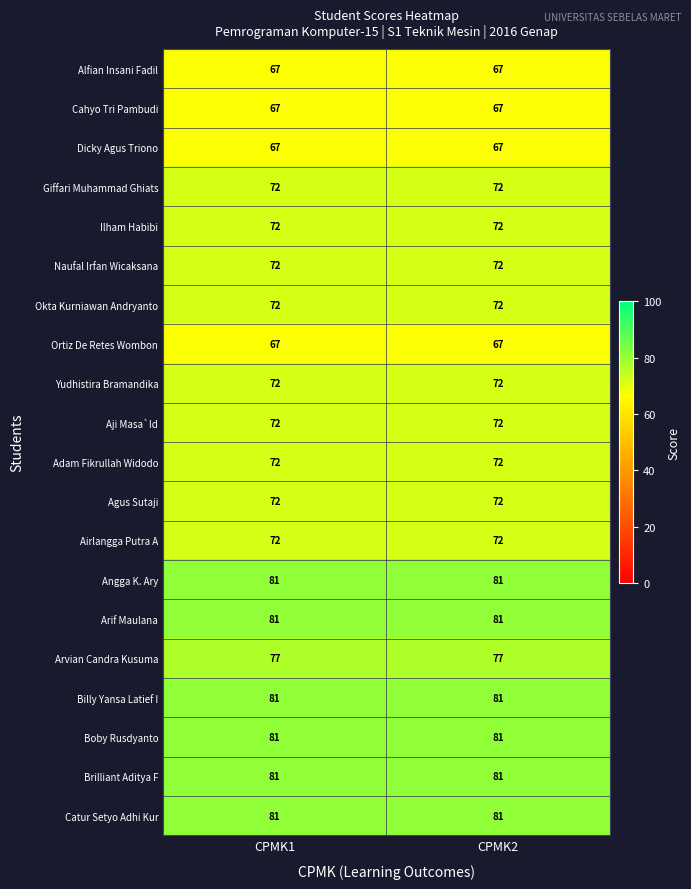

What is the spread (max minus min) of values at CPMK1?

14